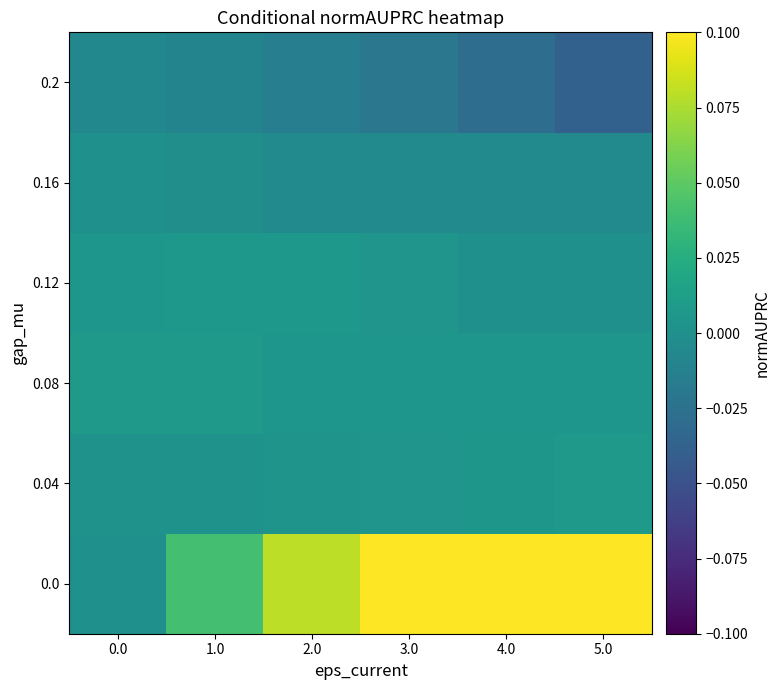

Which label corresponds to the largest value in the chart?

5.0